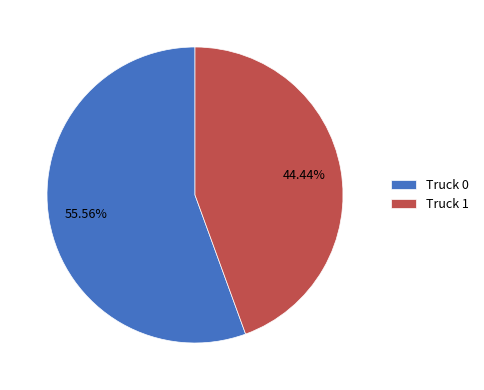

What is the total percentage of Truck 1 and Truck 0?

100.0%